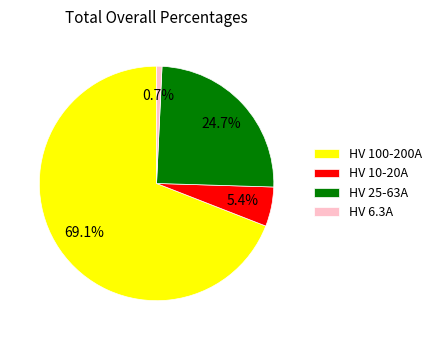

Which has a higher value, HV 10-20A or HV 100-200A?

HV 100-200A